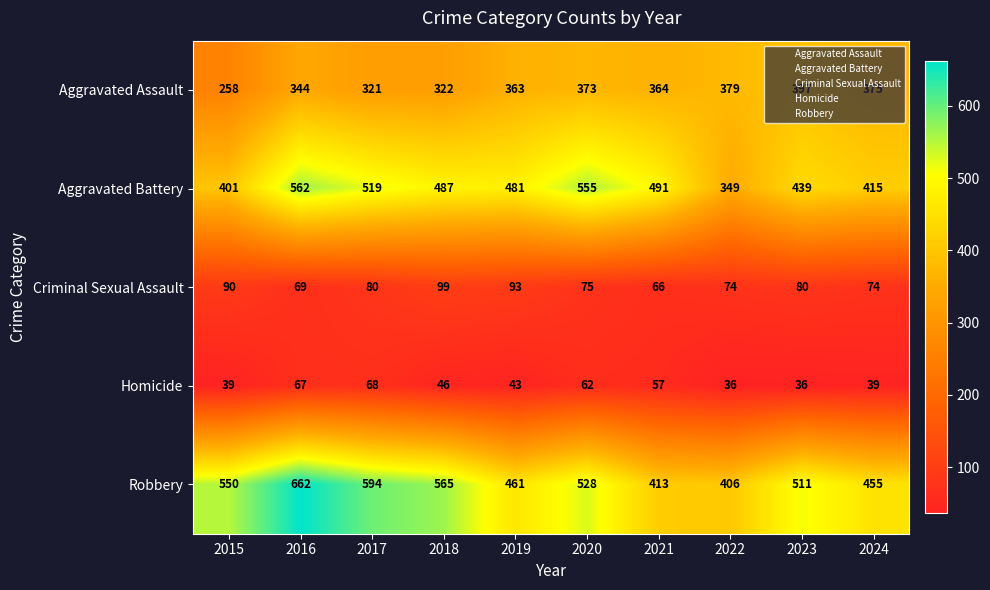

How many series are shown in this chart?

5